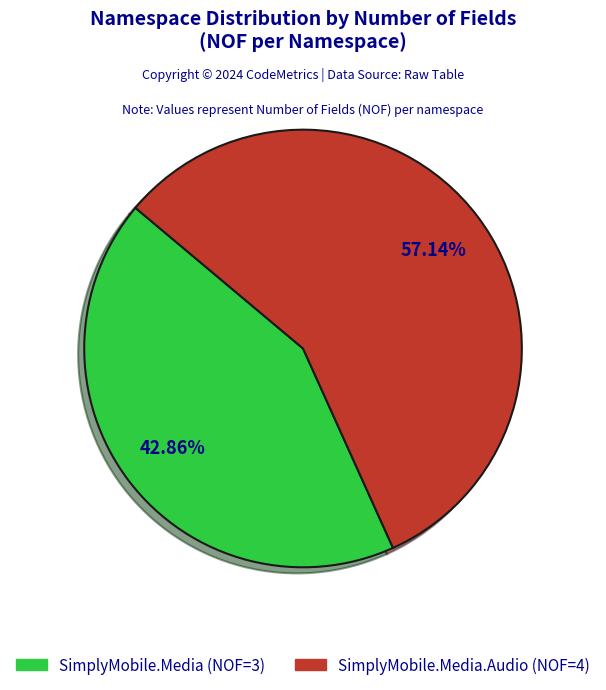

Is there any slice that represents more than half of the pie?

Yes